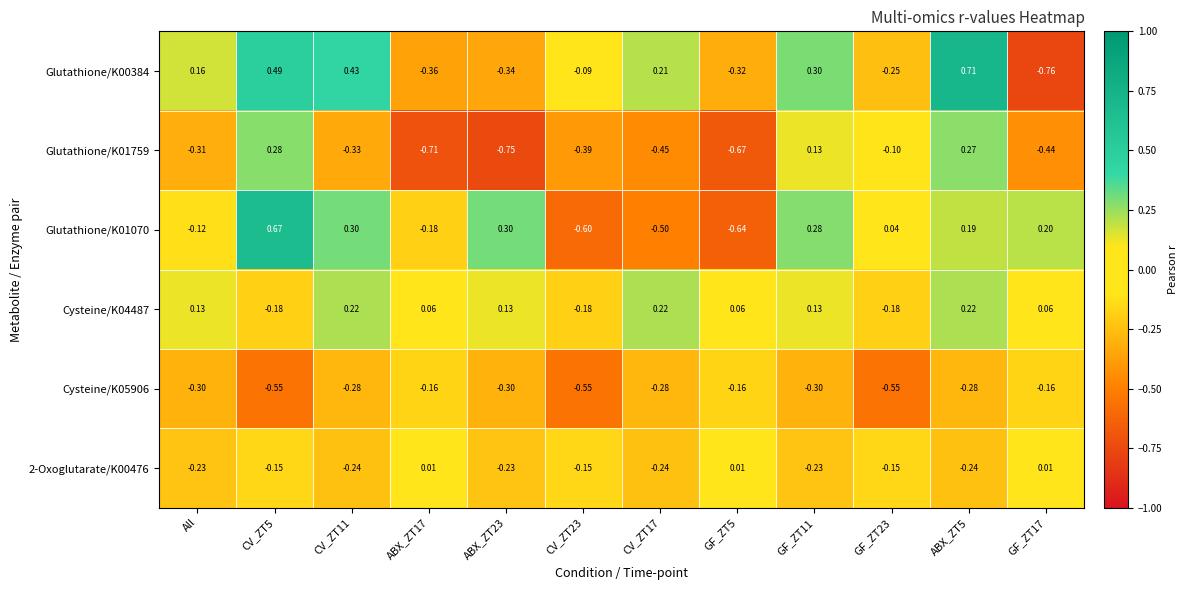

At how many categories does at least one series exceed 0?

11